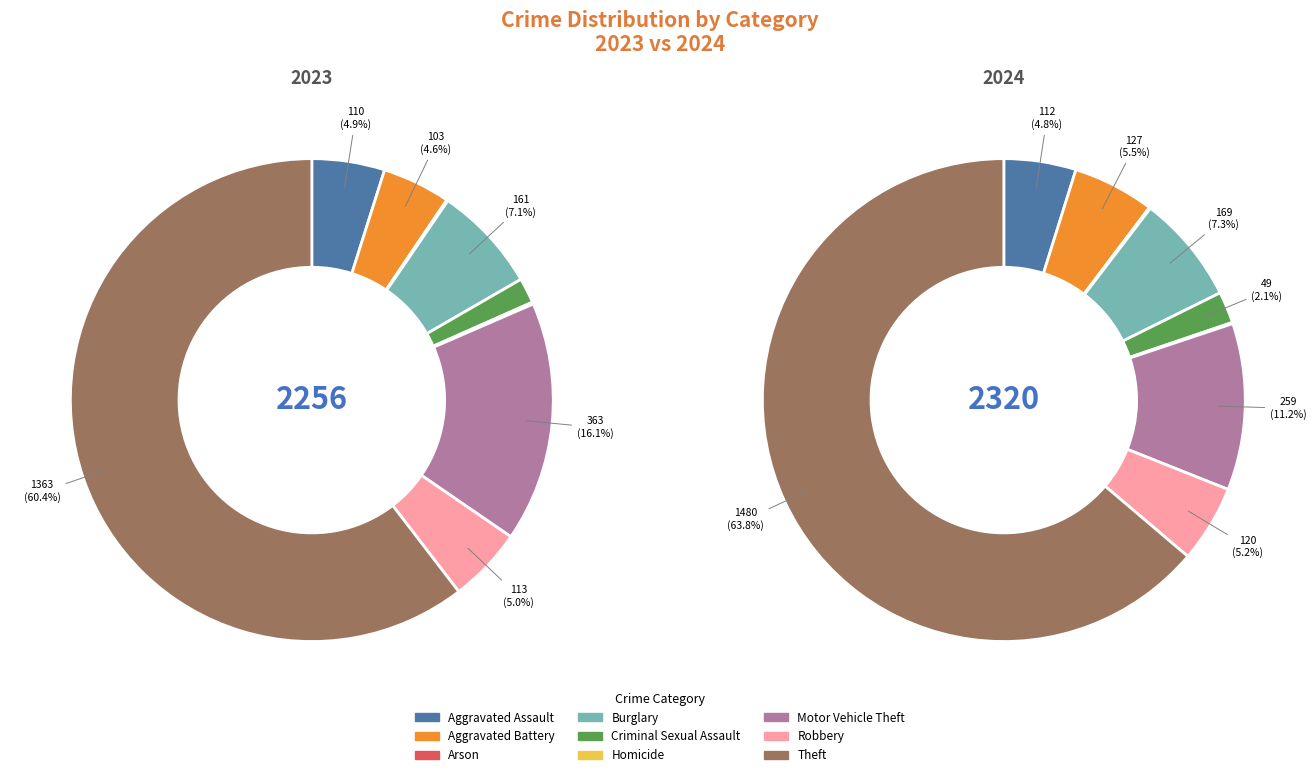

What is the total percentage of Motor Vehicle Theft and Homicide?

11.2%